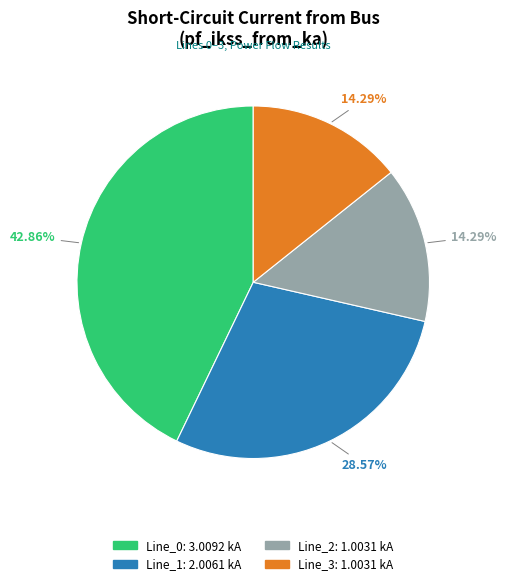

Does Line_1 represent more than half of the total?

No